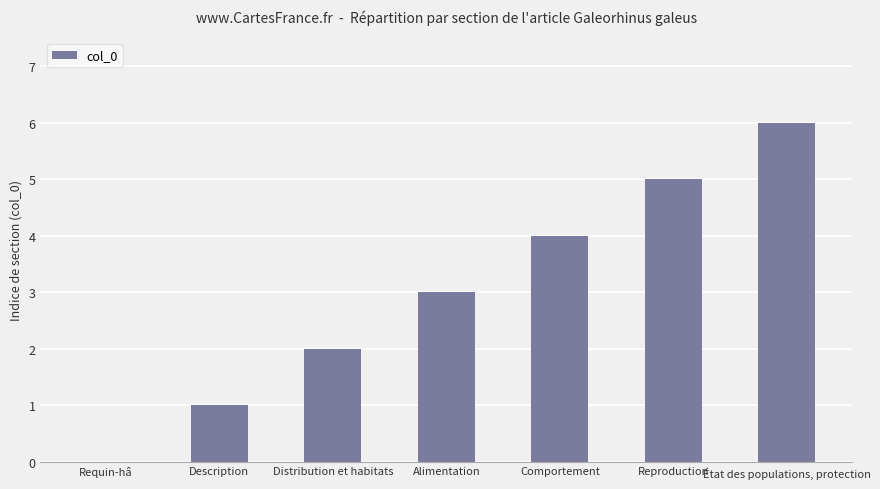

What is the change in value from Description to Reproduction?

+4